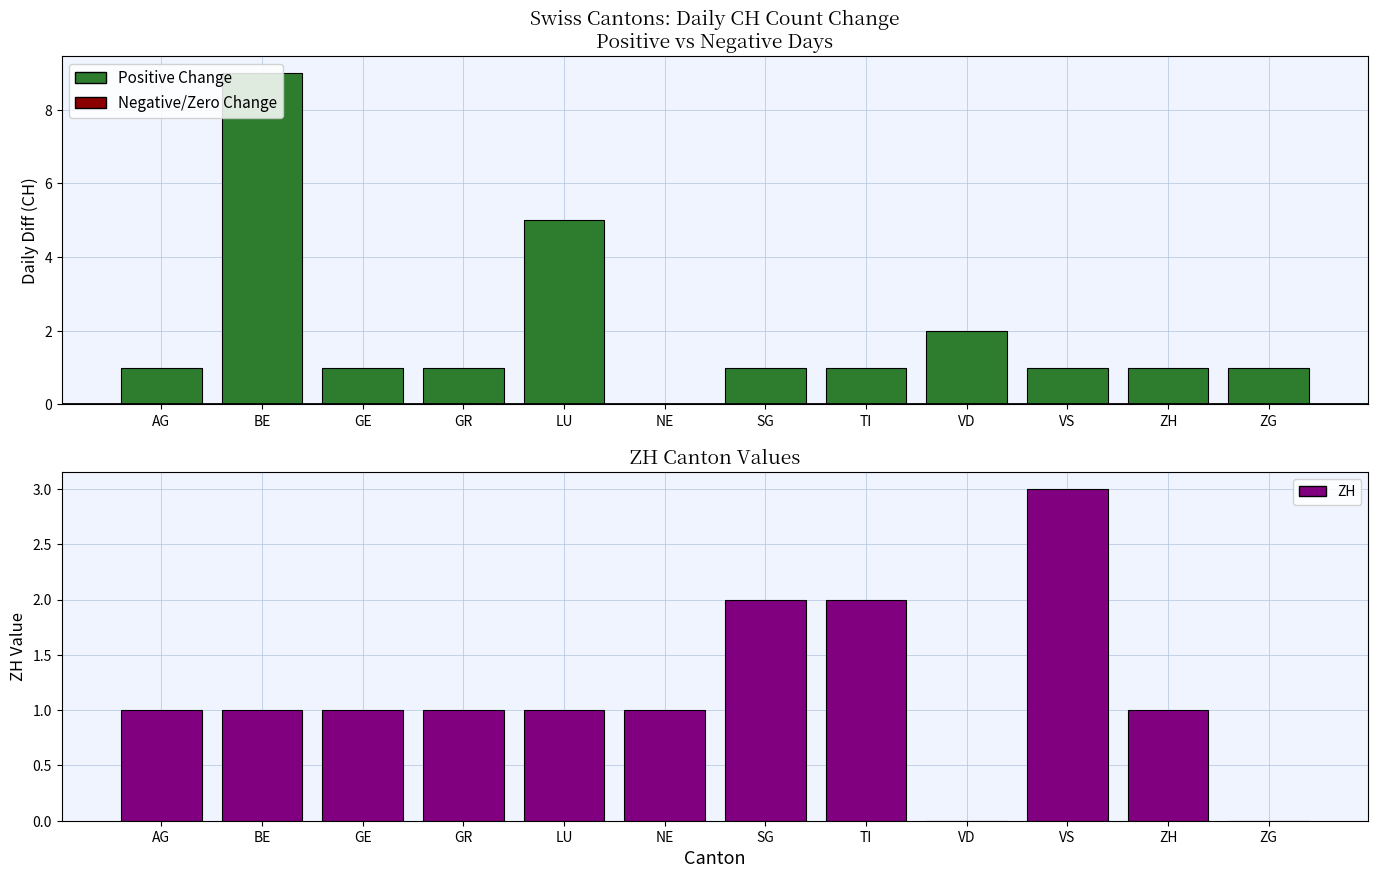

Which category has the highest value across all series?

VS